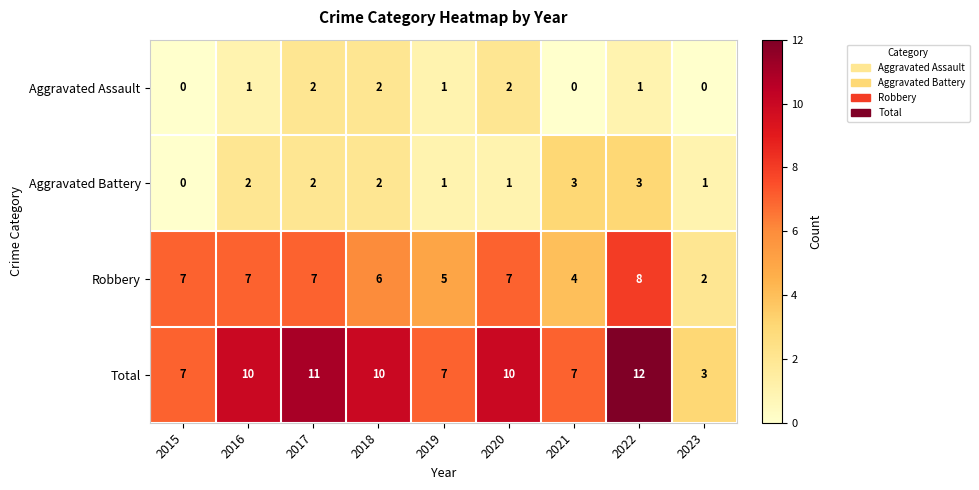

How many Total values are between 7 and 10?

6